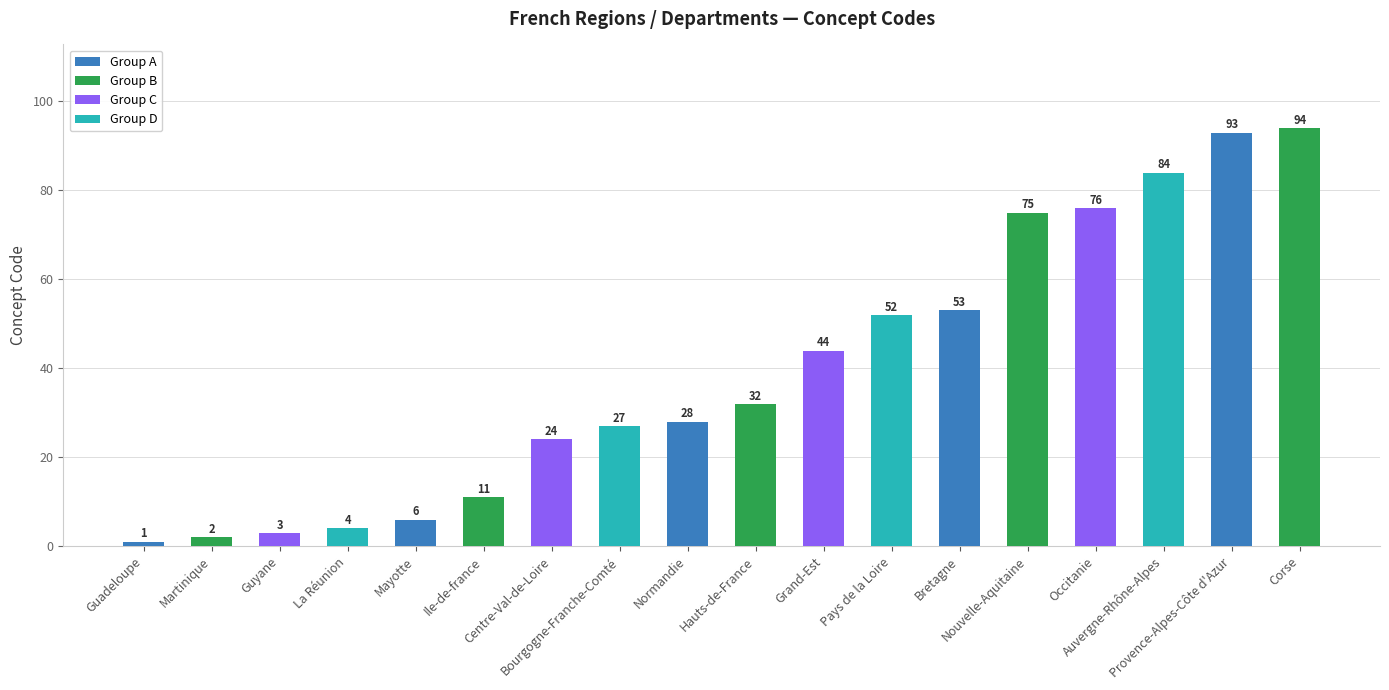

True or false: the data shows 76 at Occitanie.

True